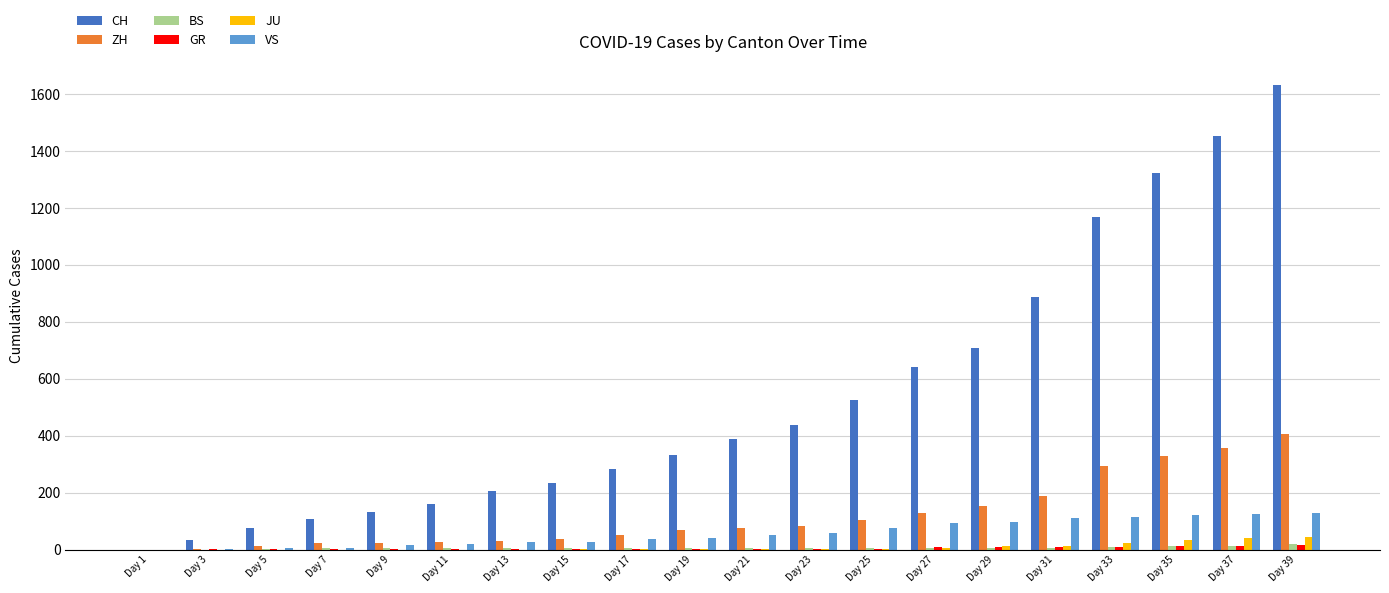

Between Day 1 and Day 13, which series saw the biggest shift?

CH